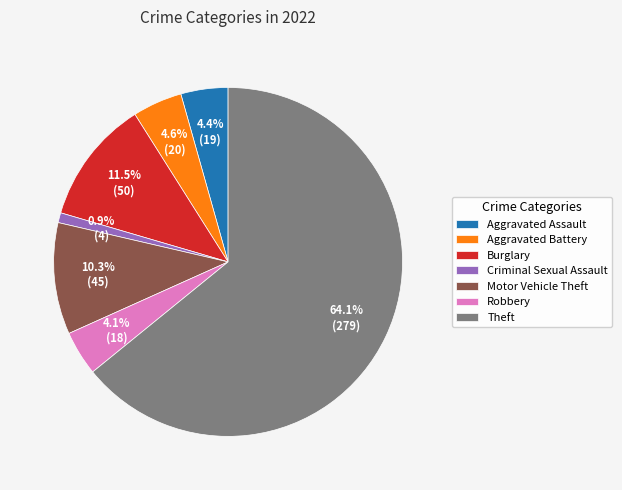

Do Theft and Aggravated Assault together represent more than half of the pie?

Yes